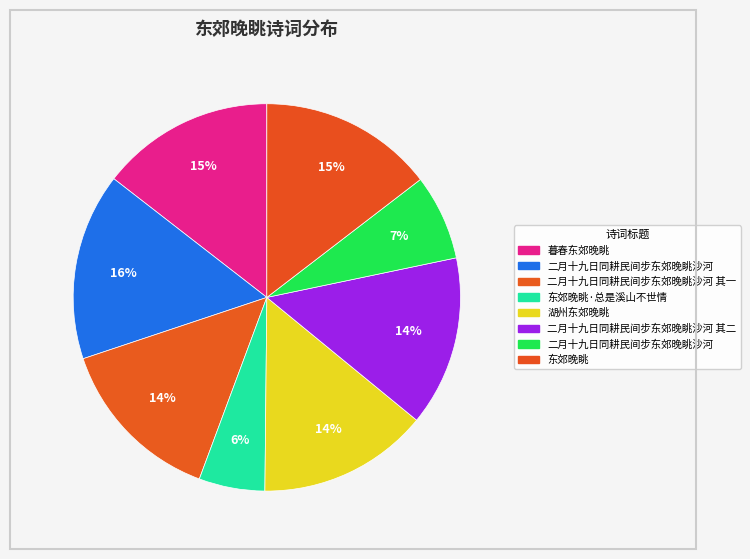

To the nearest percent, what is the average slice percentage?

12%